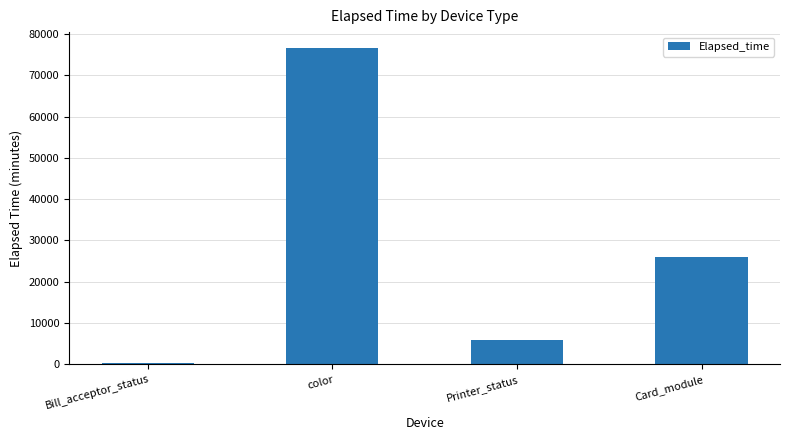

Are the bars grouped side by side (vs. stacked)?

No